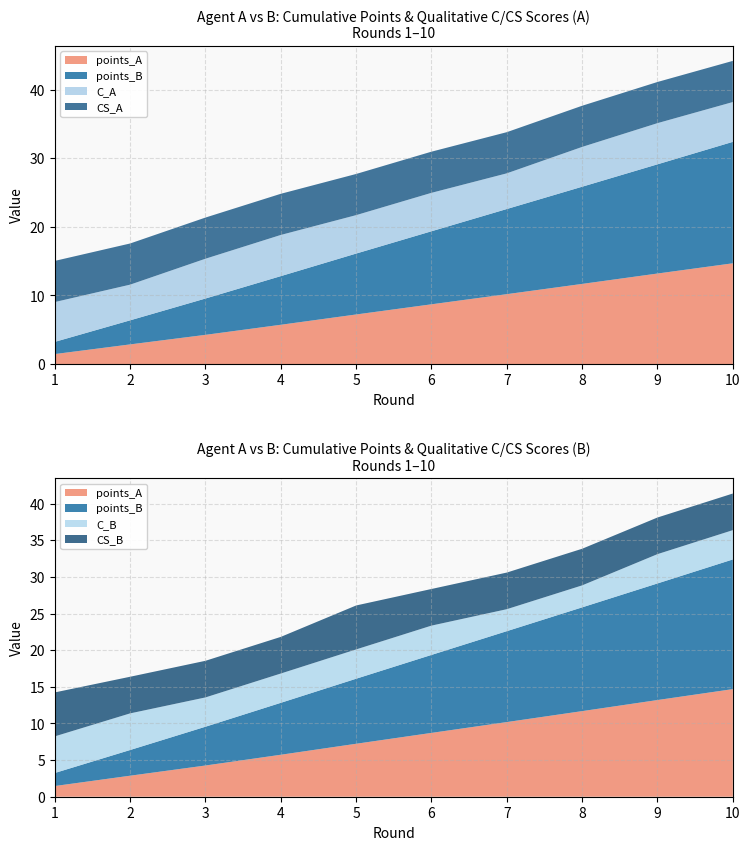

Reading left to right, list all the values displayed in this chart.

points_A: 1=1.5	2=2.9	3=4.3	4=5.7	5=7.2	6=8.7	7=10.2	8=11.7	9=13.2	10=14.7
points_B: 1=1.8	2=3.5	3=5.3	4=7.1	5=8.9	6=10.6	7=12.4	8=14.2	9=15.9	10=17.7
C_A: 1=5.8	2=5.2	3=5.8	4=6.0	5=5.6	6=5.6	7=5.2	8=5.8	9=6.0	10=5.8
CS_A: 1=6.0	2=6.0	3=6.0	4=6.0	5=6.0	6=6.0	7=6.0	8=6.0	9=6.0	10=6.0
C_B: 1=5.0	2=5.0	3=4.0	4=4.0	5=4.0	6=4.0	7=3.0	8=3.0	9=4.0	10=4.0
CS_B: 1=6.0	2=5.0	3=5.0	4=5.0	5=6.0	6=5.0	7=5.0	8=5.0	9=5.0	10=5.0